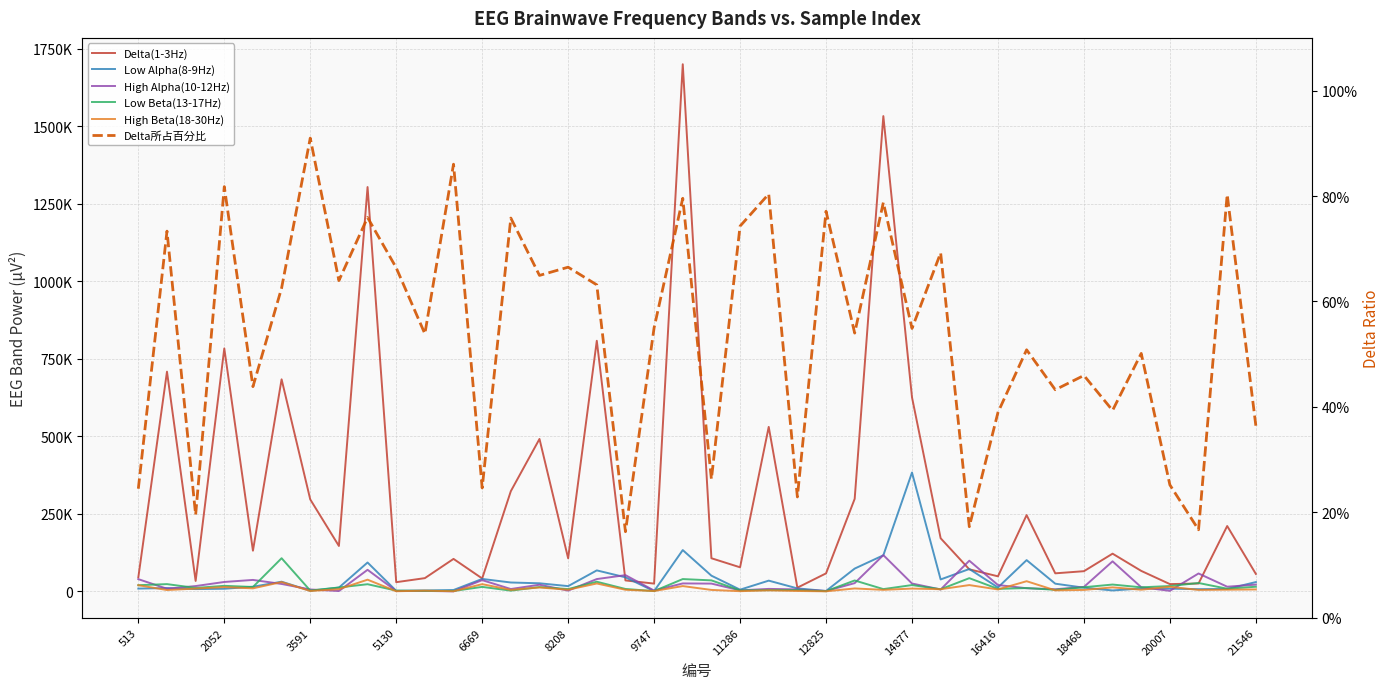

Which category has the lowest value in the Low Beta(13-17Hz) series?

12825